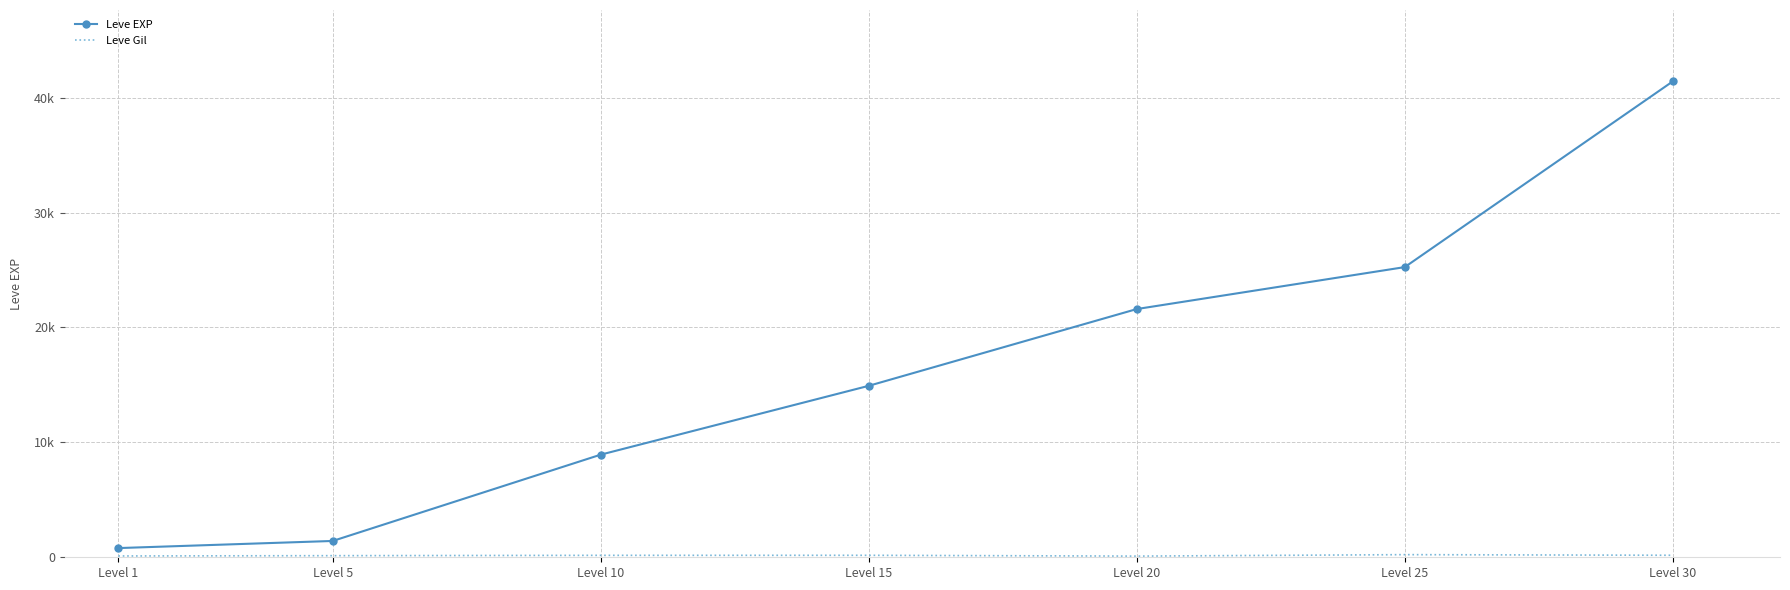

The Leve Gil series shows 184 at Level 5. True or false?

False